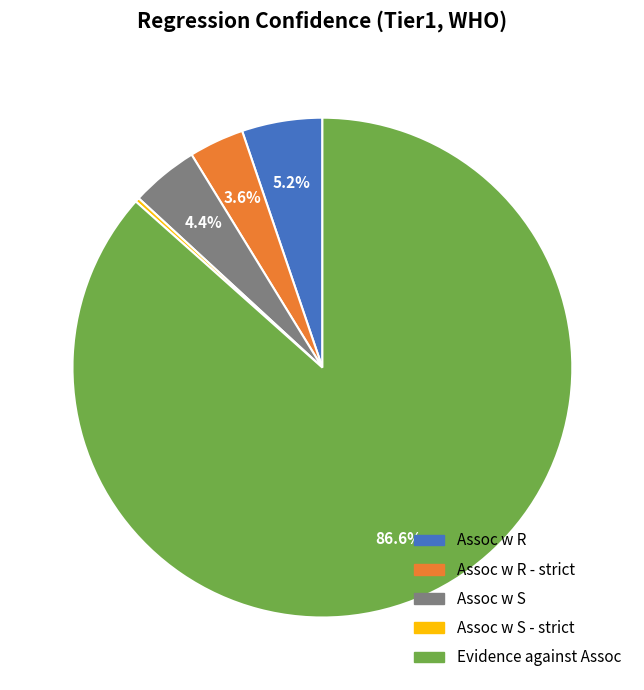

Is there any slice that represents more than half of the pie?

Yes